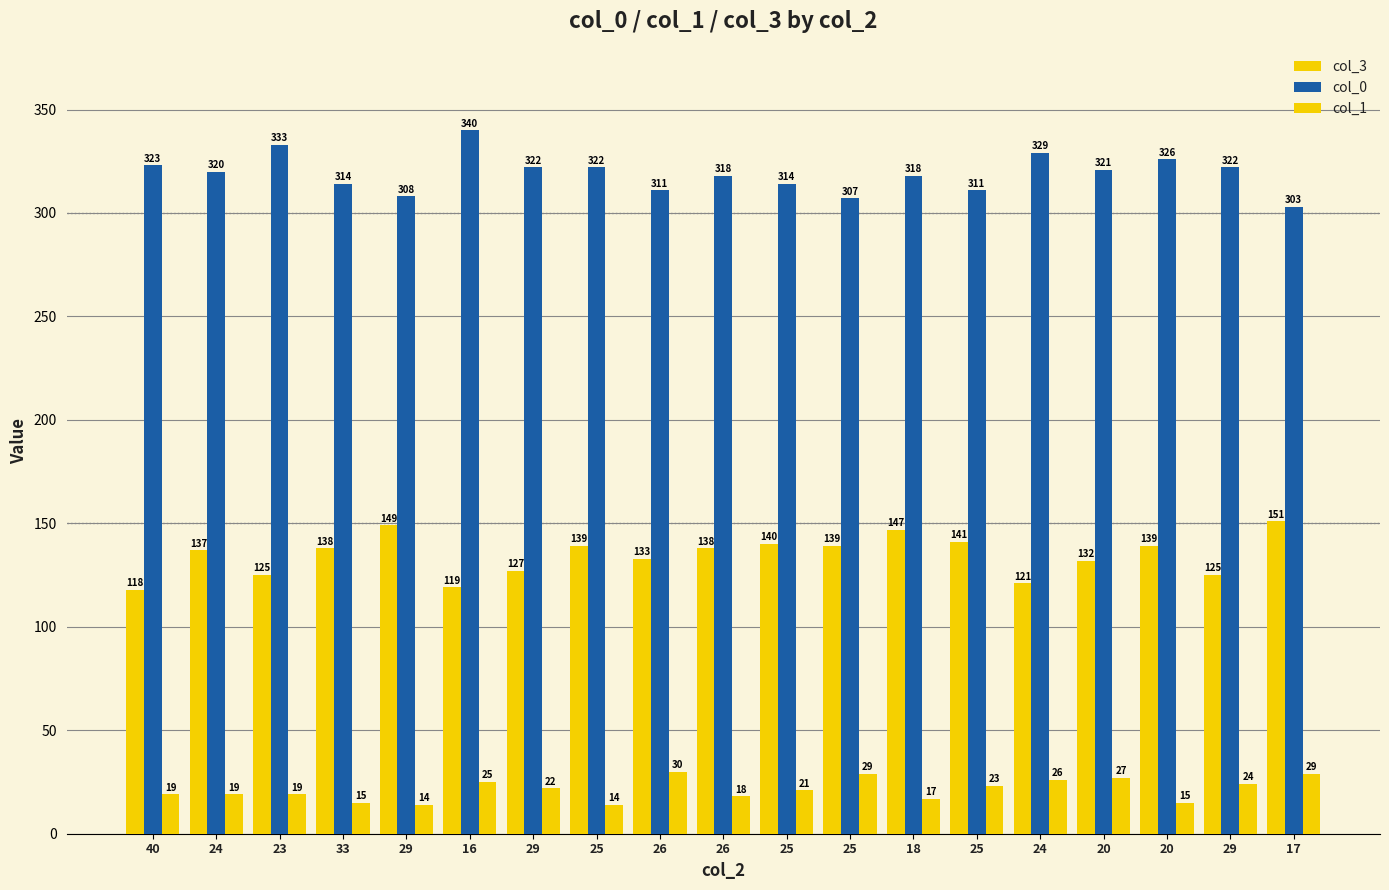

What is the sum of the col_1 values at 25 and 33?

29